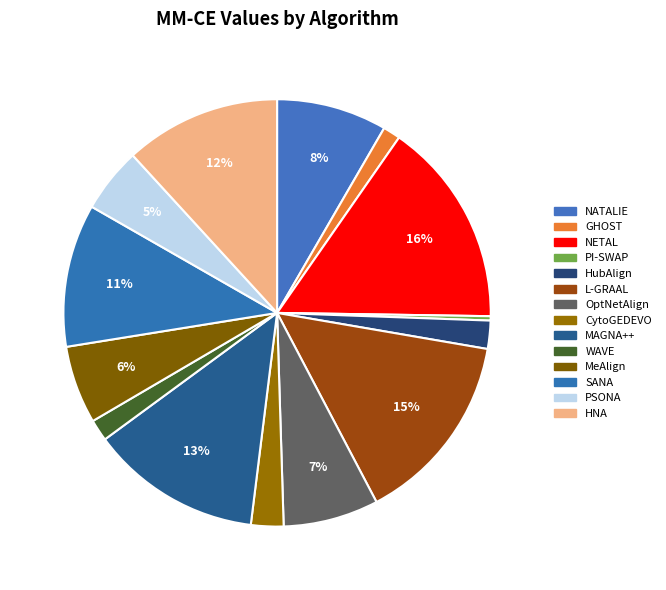

What is the change in value from HubAlign to MeAlign?

+23